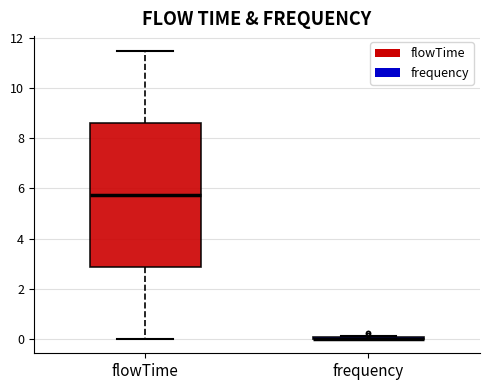

Reading left to right, read every box against the y-axis: the position of its median line, the range the box covers, and the ends of its whiskers. The values are not printed on the chart, so give them approximately, as read against the axis.

flowTime: median 5.8, box 2.8 to 8.6, whiskers 0.0 to 11.6
frequency: box collapsed to a line at 0.0, whiskers 0.0 to 0.2